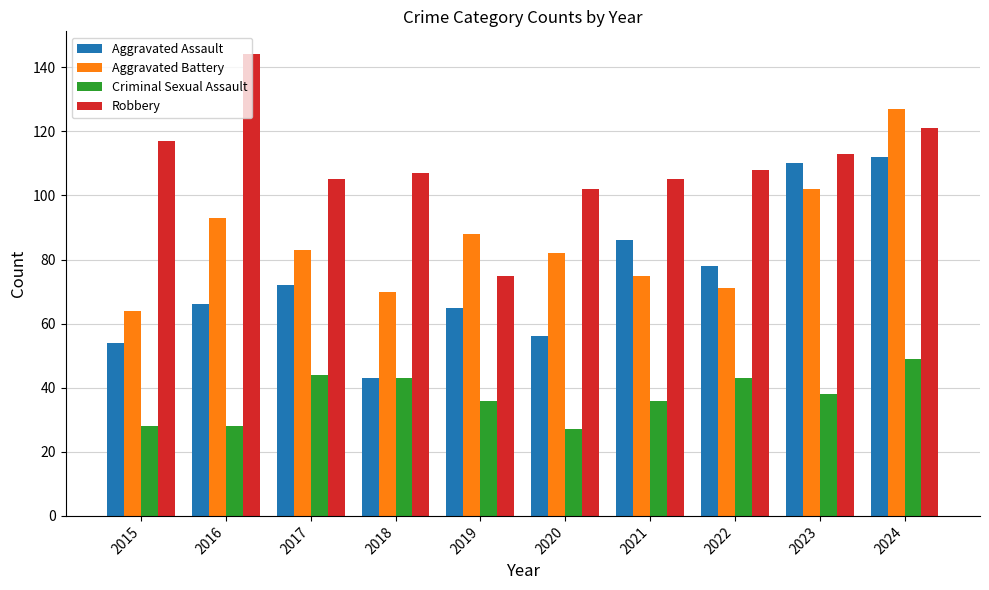

The value of Criminal Sexual Assault at 2017 is 44. True or false?

True